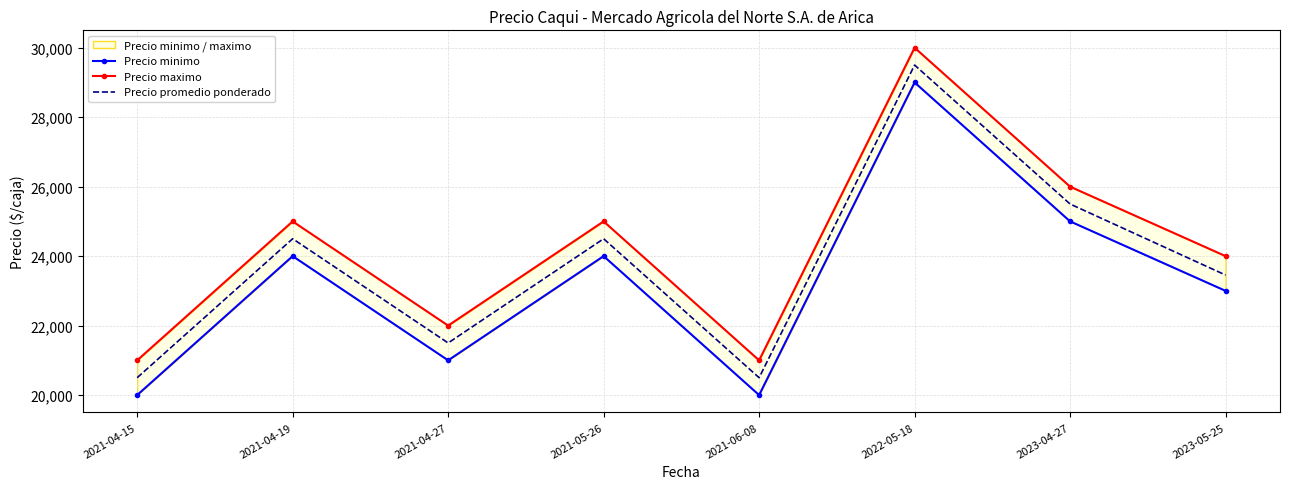

Rank the series by their maximum value, from highest to lowest.

Precio maximo, Precio promedio ponderado, Precio minimo